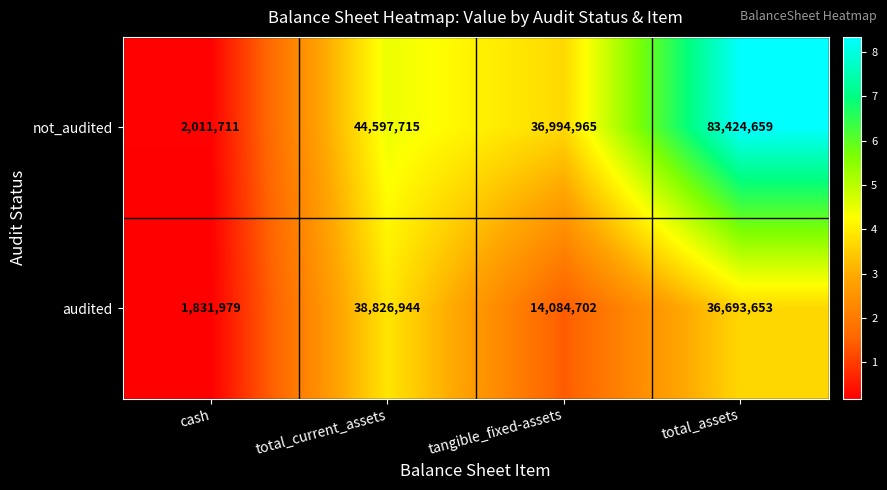

Is it true that audited equals 19454718 at tangible_fixed-assets?

False